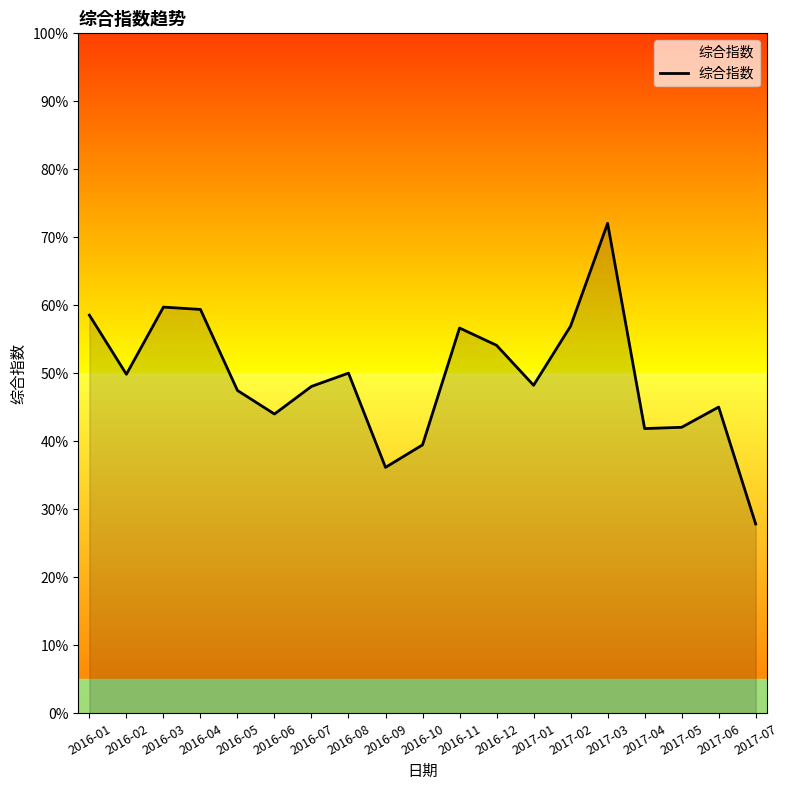

List the labels in order of value, smallest first.

2017-07, 2016-09, 2016-10, 2017-04, 2017-05, 2016-06, 2017-06, 2016-05, 2016-07, 2017-01, 2016-02, 2016-08, 2016-12, 2016-11, 2017-02, 2016-01, 2016-04, 2016-03, 2017-03